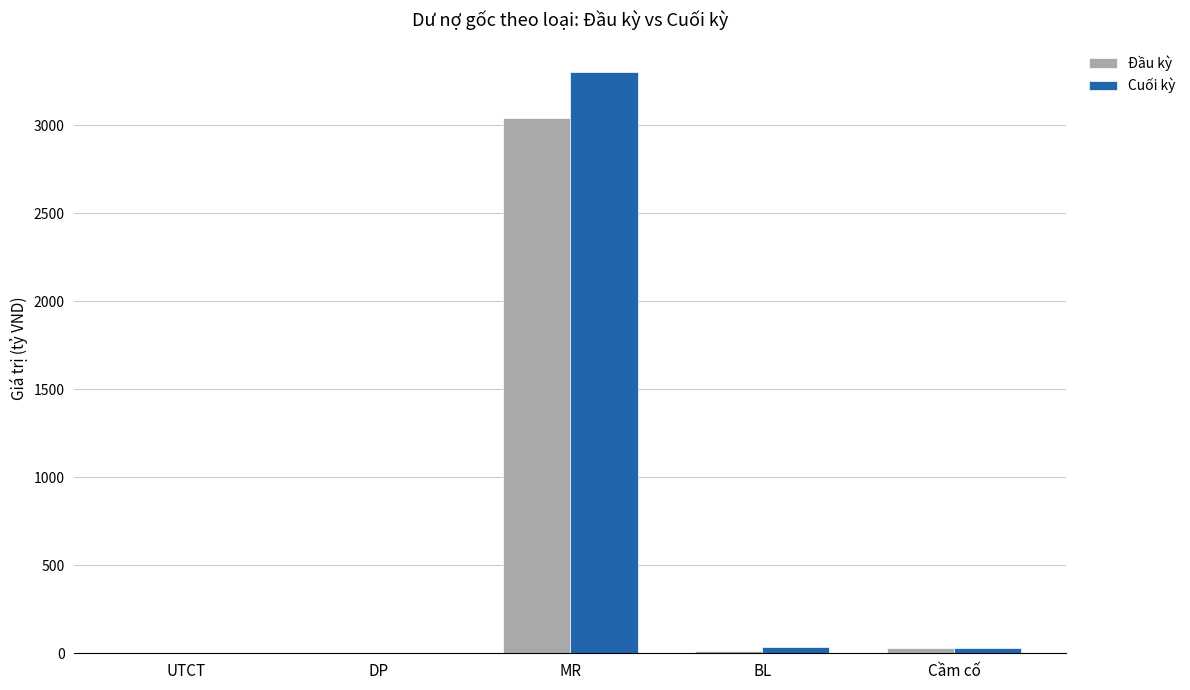

What are all the series names shown in the legend?

Đầu kỳ, Cuối kỳ